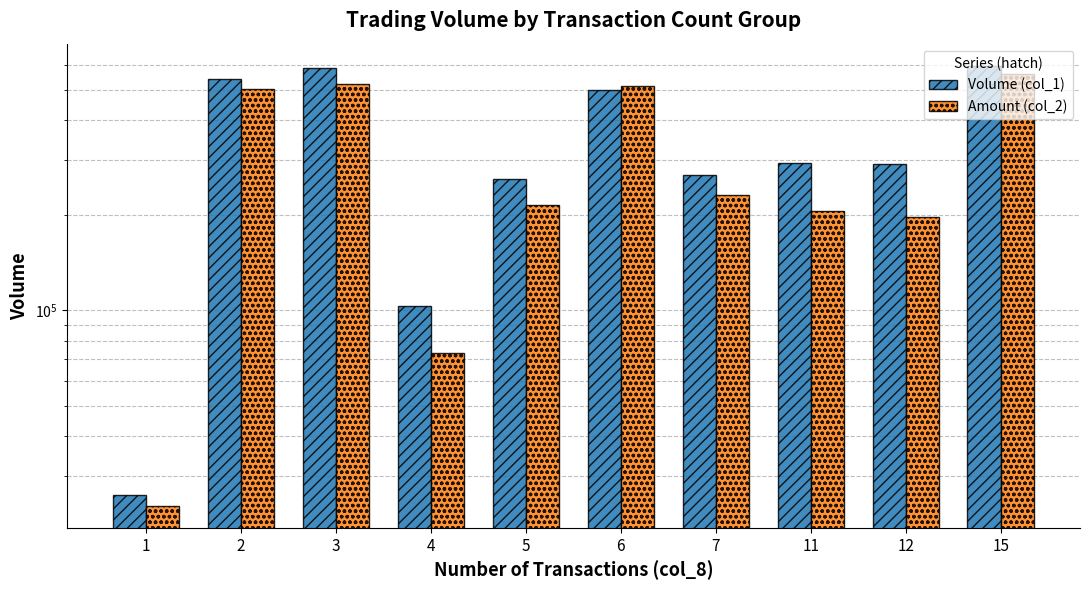

Which has a higher value, 4 or 6?

6